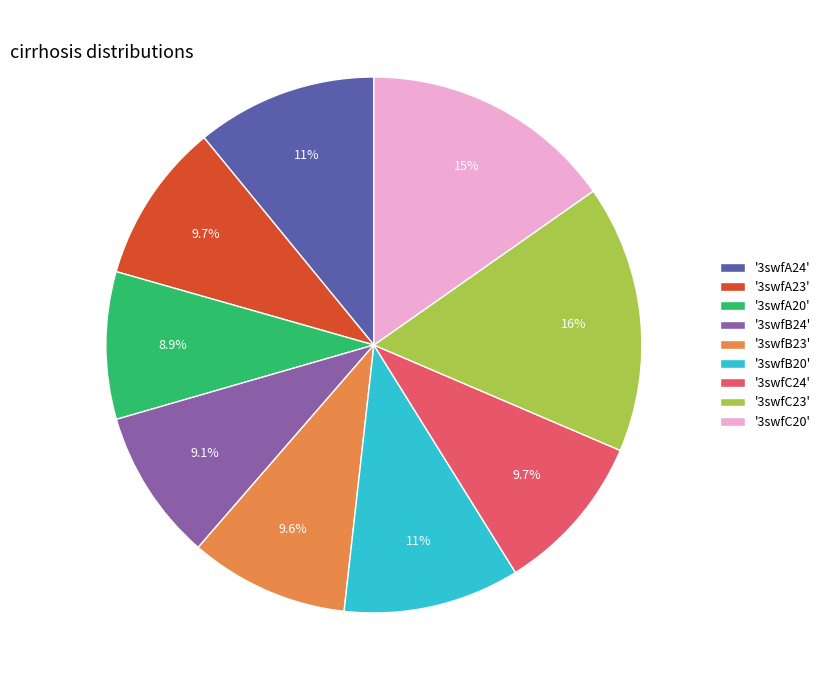

Is the sum of '3swfC23' and '3swfA24' greater than half?

No